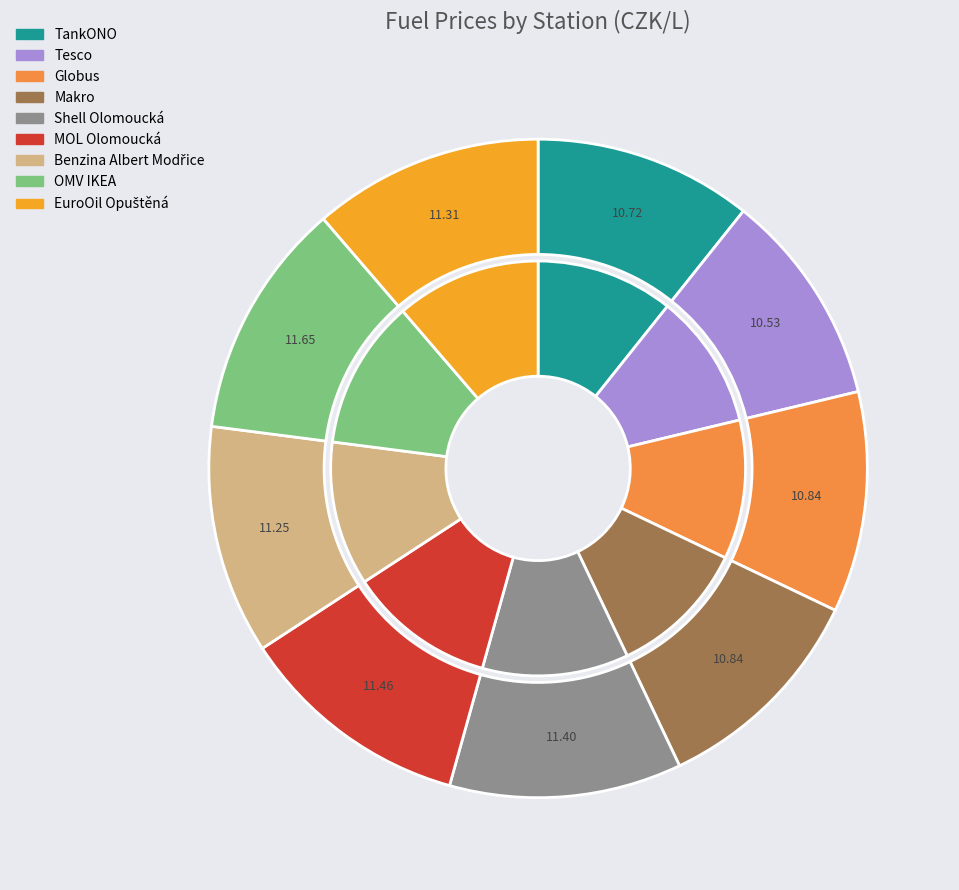

Approximately how many times larger is the value at Tesco compared to Globus?

1.0